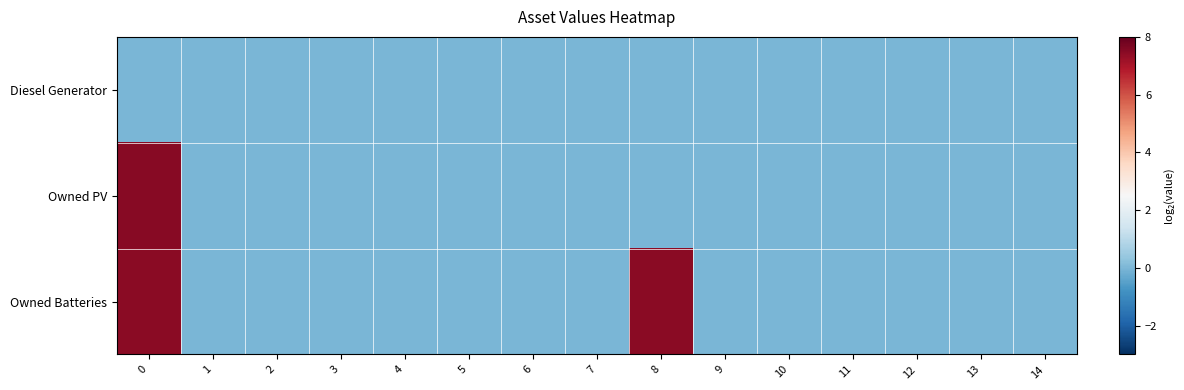

Reading right to left, transcribe all the data shown in this chart.

Diesel Generator: 14=0.0	13=0.0	12=0.0	11=0.0	10=0.0	9=0.0	8=0.0	7=0.0	6=0.0	5=0.0	4=0.0	3=0.0	2=0.0	1=0.0	0=0.0
Owned PV: 14=0.0	13=0.0	12=0.0	11=0.0	10=0.0	9=0.0	8=0.0	7=0.0	6=0.0	5=0.0	4=0.0	3=0.0	2=0.0	1=0.0	0=7.5
Owned Batteries: 14=0.0	13=0.0	12=0.0	11=0.0	10=0.0	9=0.0	8=7.5	7=0.0	6=0.0	5=0.0	4=0.0	3=0.0	2=0.0	1=0.0	0=7.5